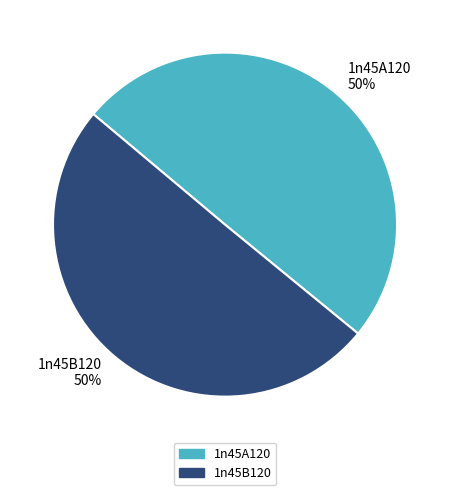

Is it true that 1n45B120 is 50% of the pie?

True